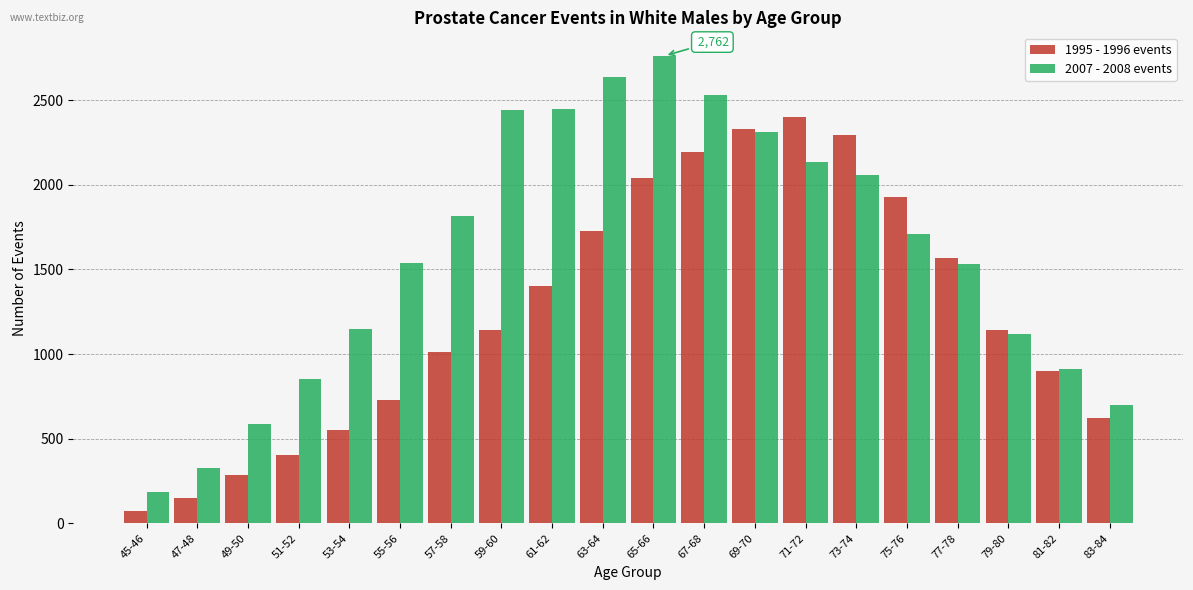

What is the sum of all 2007 - 2008 events values?

31748